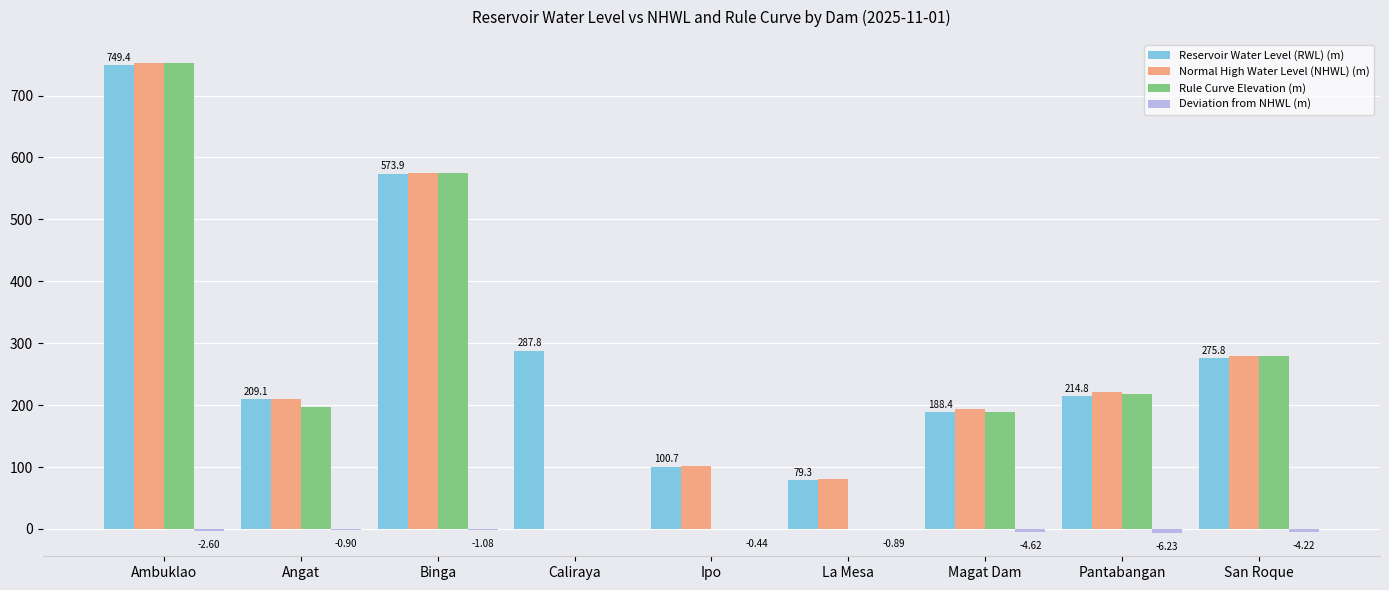

What is the greatest value displayed?

752.0